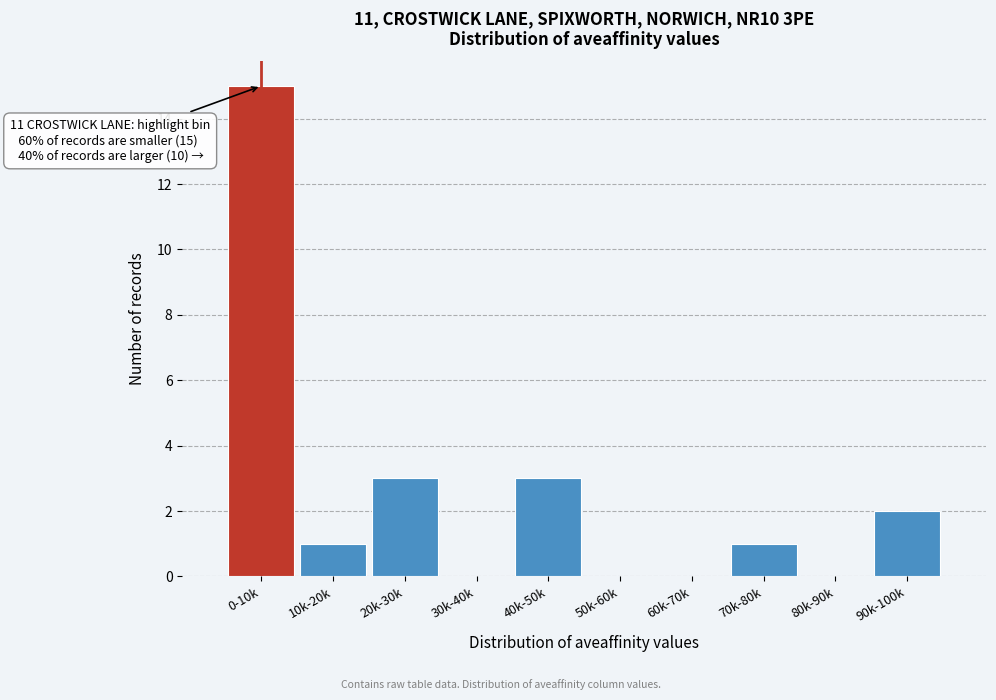

Reading left to right, extract all data points from this chart.

0-10k=15	10k-20k=1	20k-30k=3	30k-40k=0	40k-50k=3	50k-60k=0	60k-70k=0	70k-80k=1	80k-90k=0	90k-100k=2